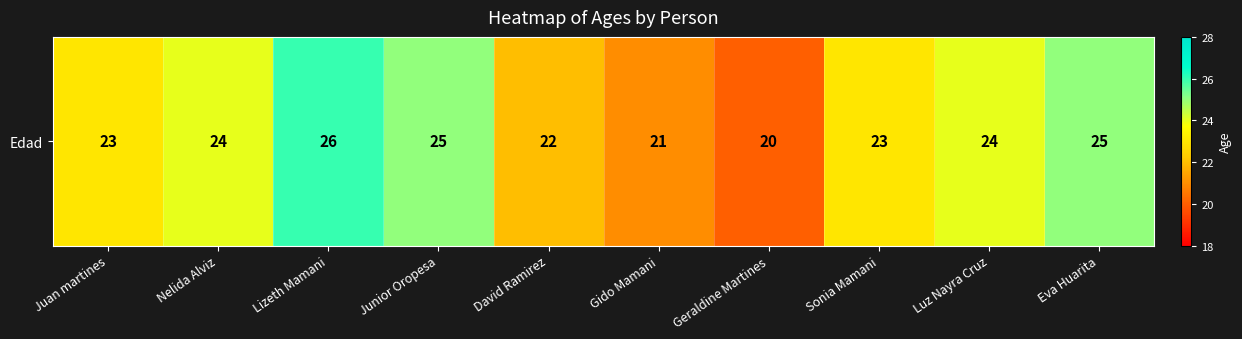

What is the maximum value shown in the chart?

26